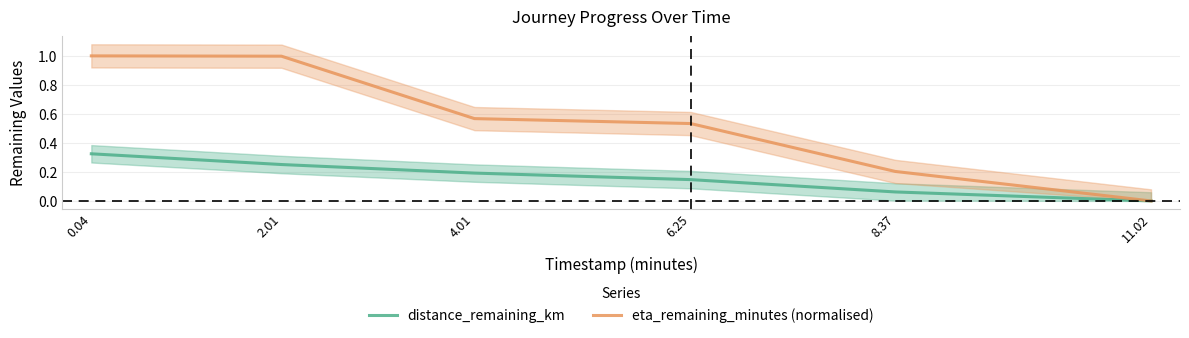

At which label does distance_remaining_km reach its peak?

0.04